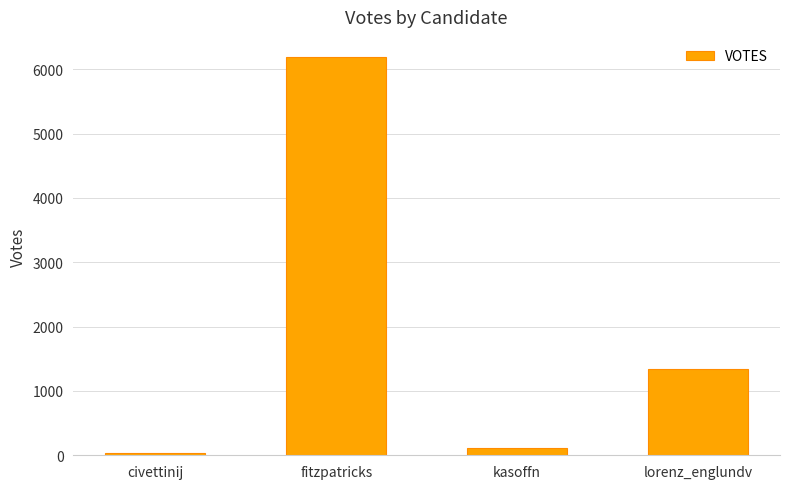

Reading left to right, transcribe all the data shown in this chart.

33	6193	116	1337